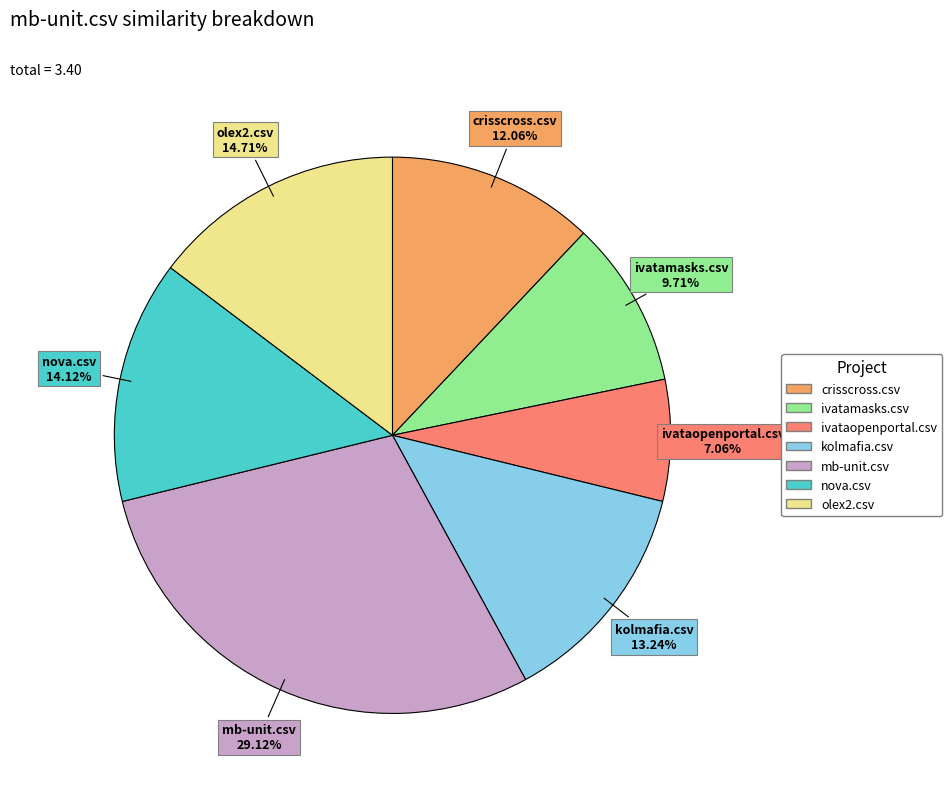

To the nearest percent, what is the difference between the crisscross.csv and nova.csv slice percentages?

2%